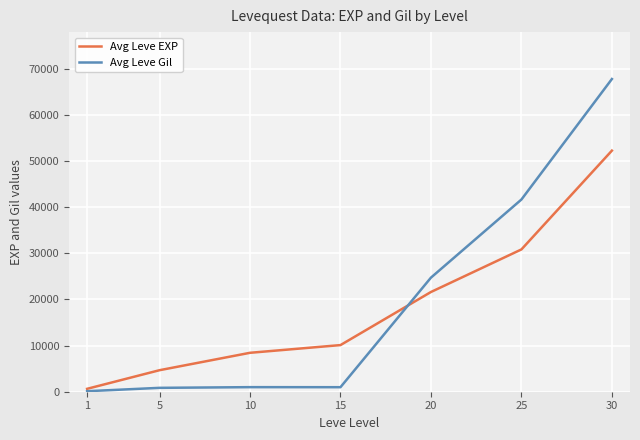

What is the sum of the Avg Leve Gil values at 25 and 15?

42610